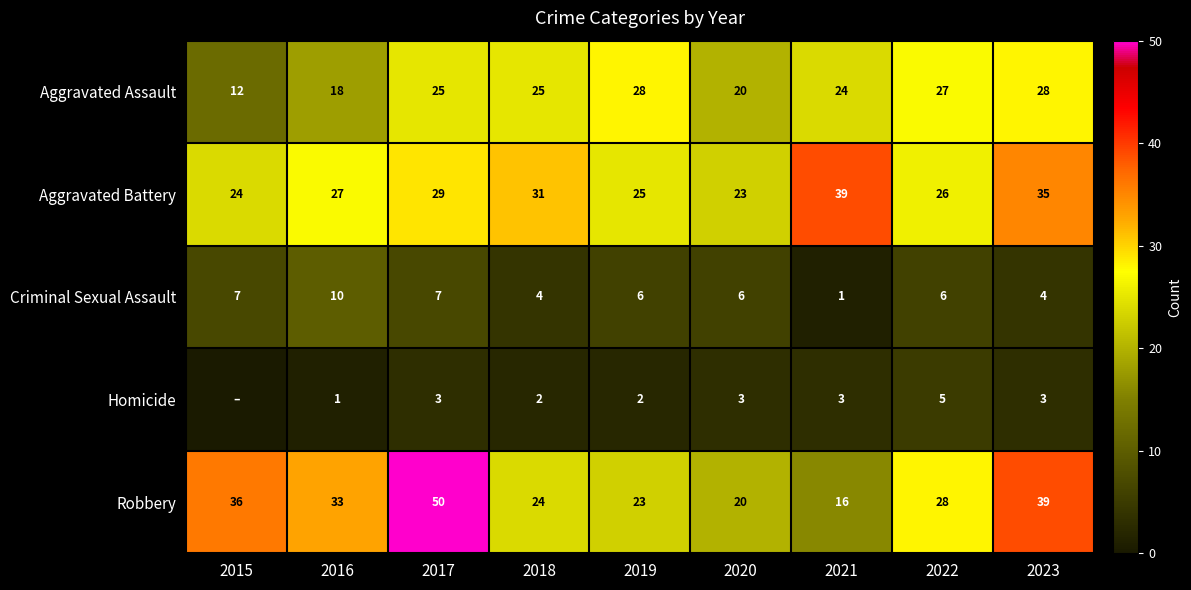

Is it true that Aggravated Battery equals 29 at 2017?

True